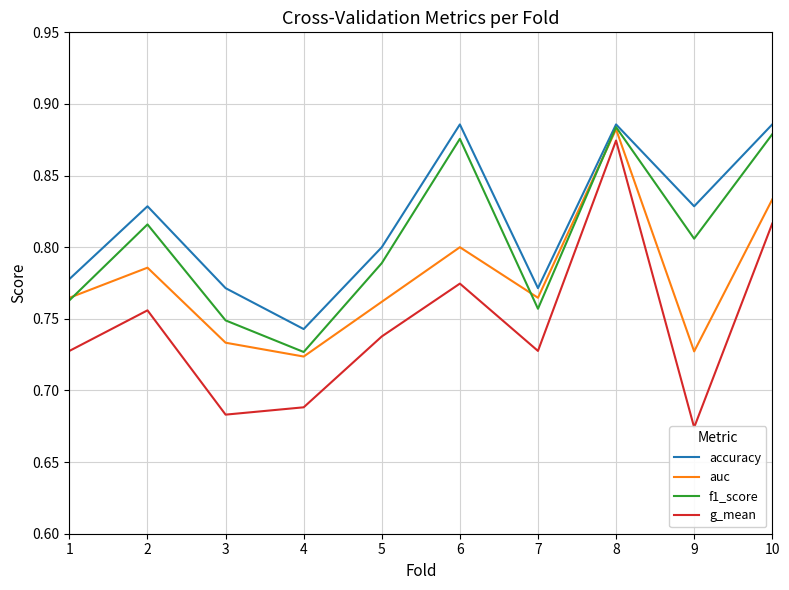

What is the average value of the g_mean series?

0.7